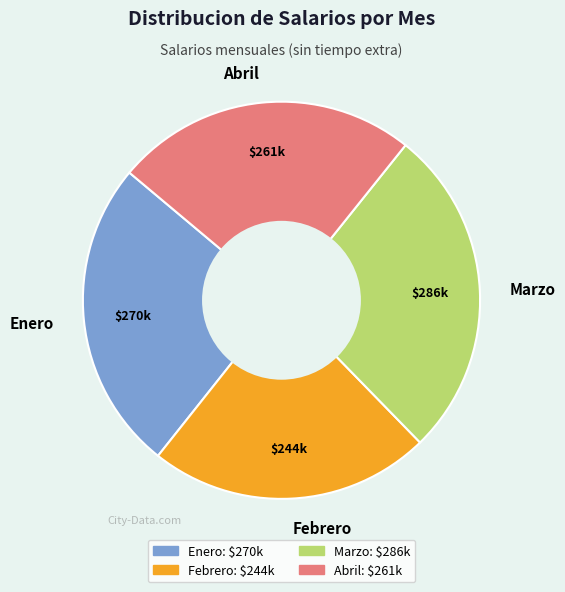

Between Abril and Enero, which is larger?

Enero